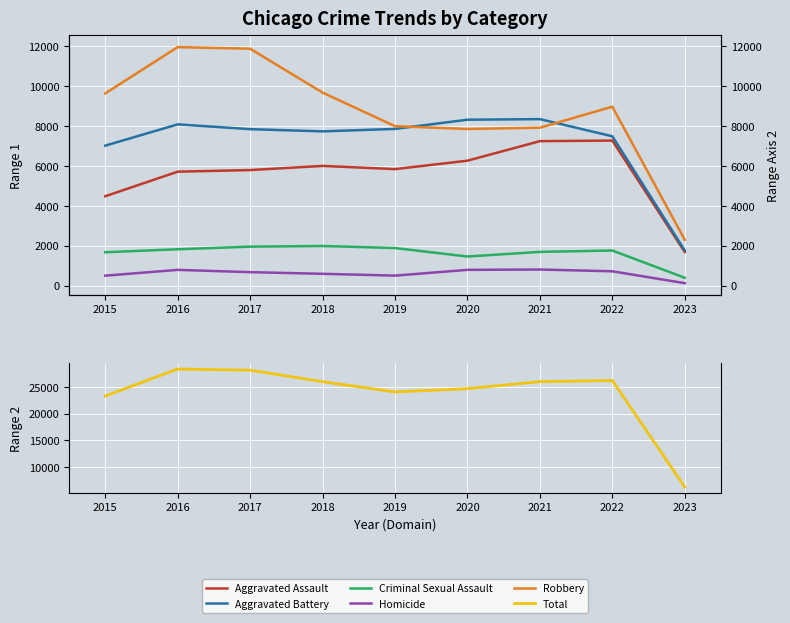

Rank the series by their maximum value, from lowest to highest.

Homicide, Criminal Sexual Assault, Aggravated Assault, Aggravated Battery, Robbery, Total